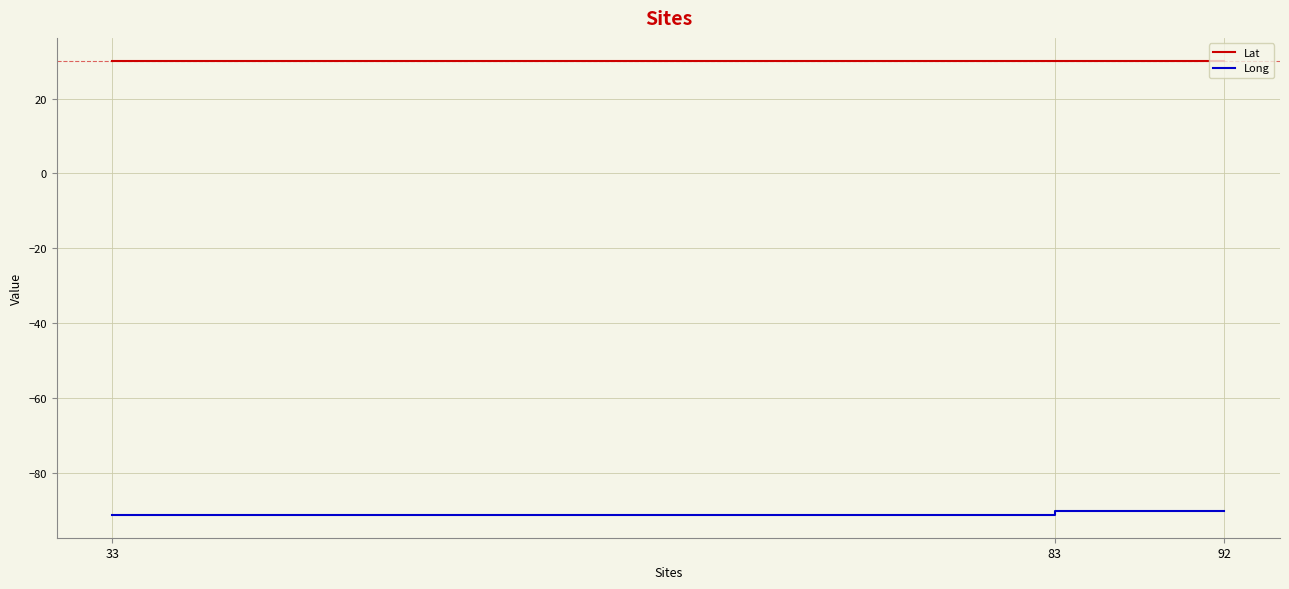

The Long series shows -33.1 at 33. True or false?

False